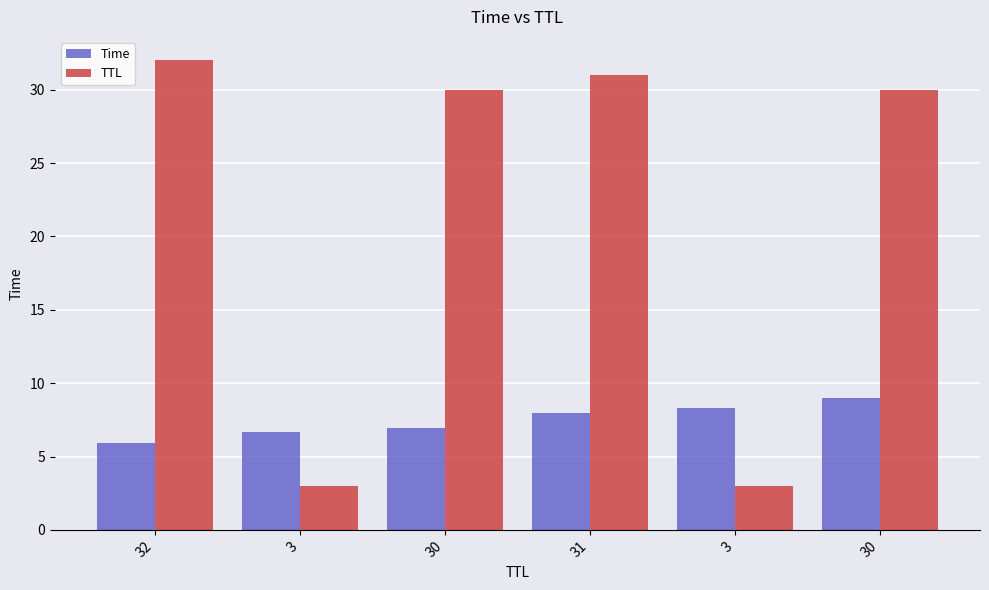

At which label is Time closest to 7?

30